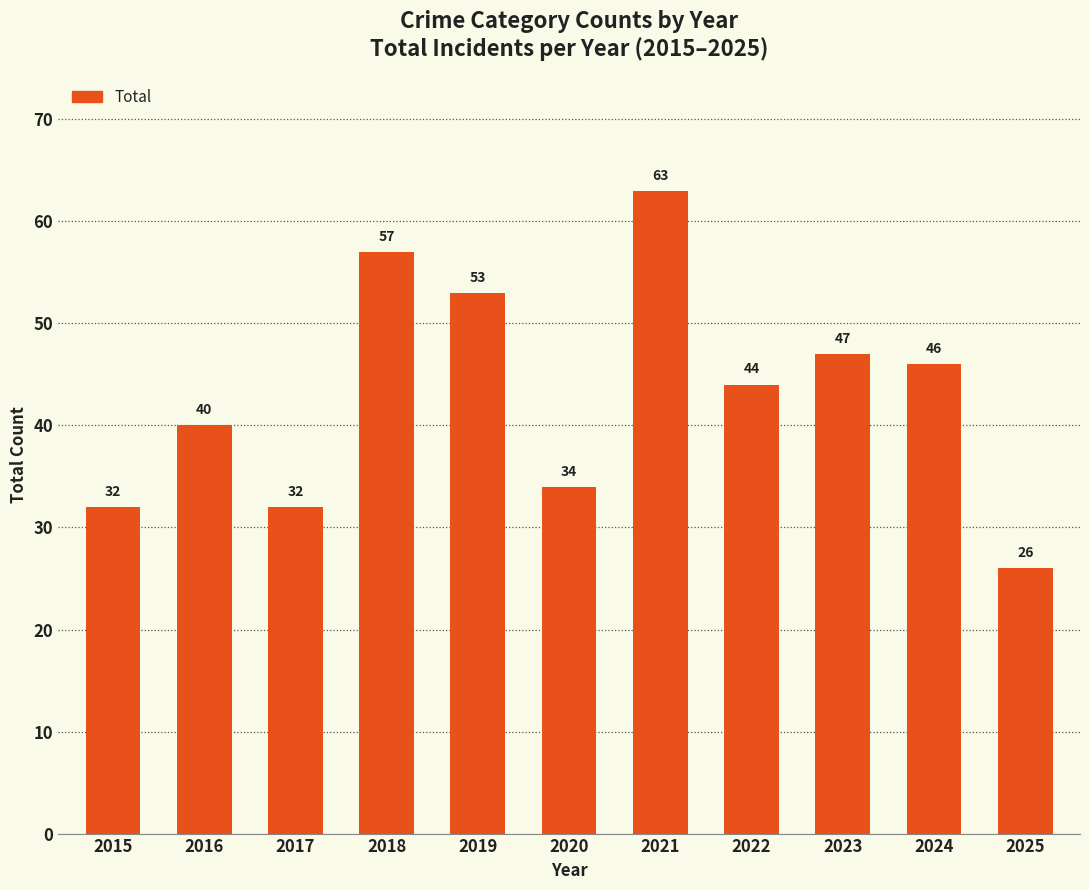

At which category does the chart reach its peak across all series?

2021